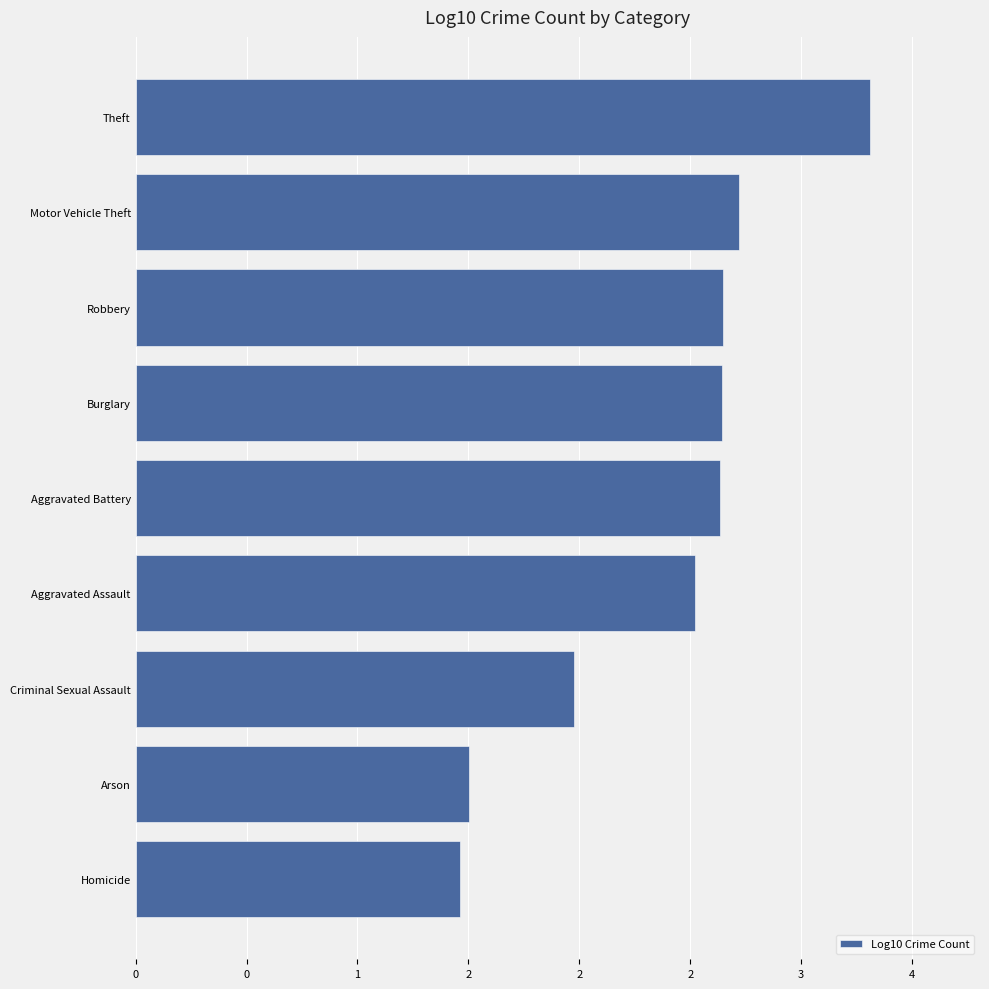

Are the bars horizontal?

Yes